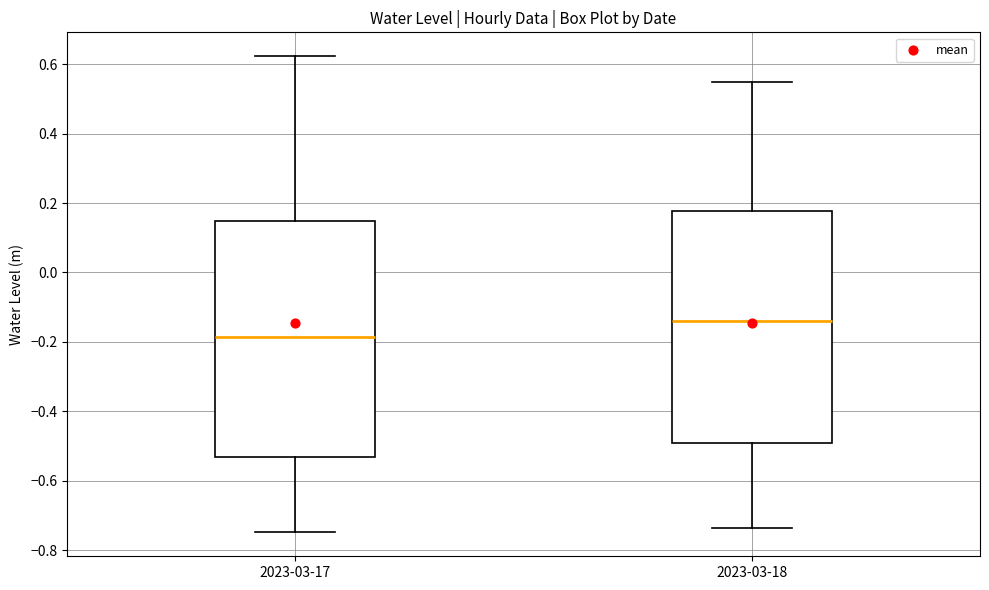

Where is the upper edge of the box for 2023-03-17 on the y-axis? The values are not printed on the chart, so give them approximately, as read against the axis.

0.14